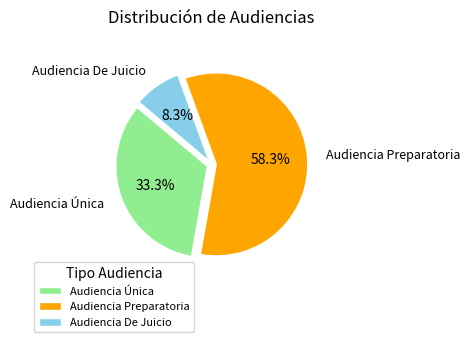

To the nearest percent, what percentage of the pie is Audiencia Única?

33%